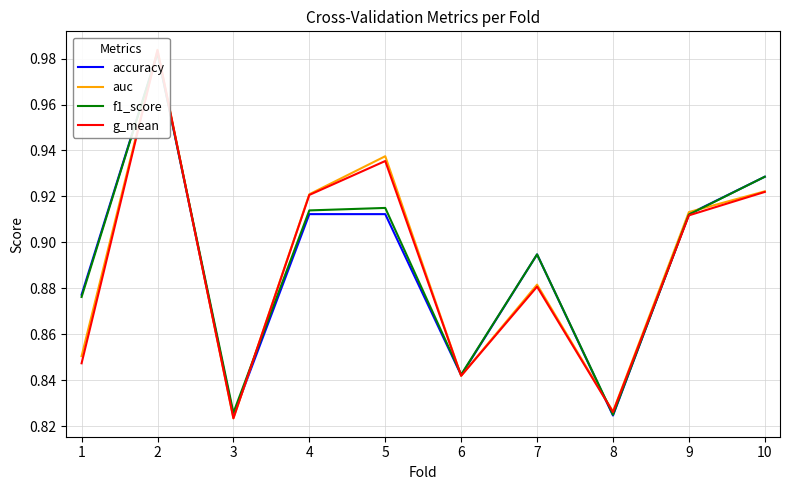

Is it true that auc equals 1.3 at 1?

False